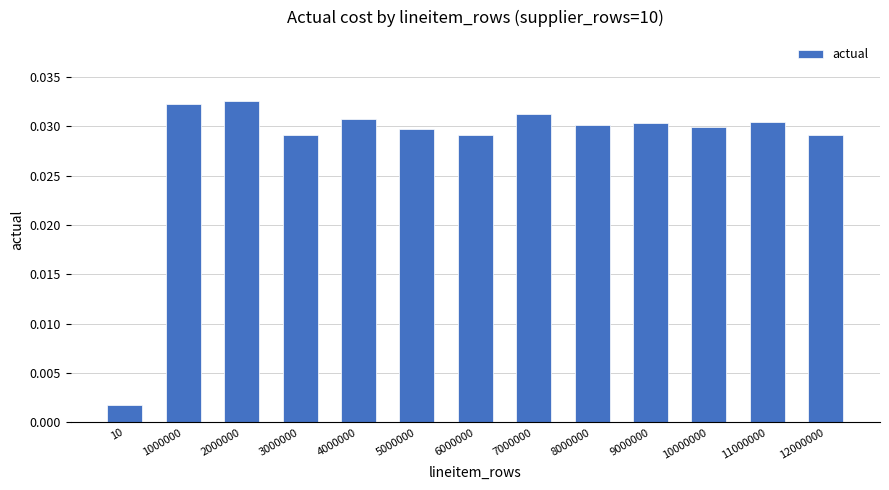

Which label corresponds to the smallest value in the chart?

10